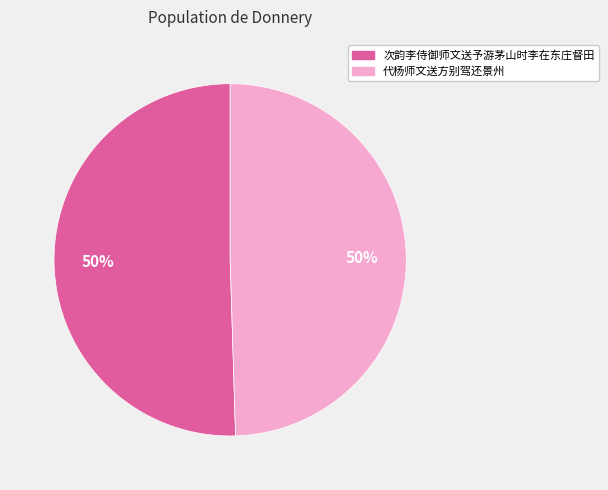

What percentage is the 次韵李侍御师文送予游茅山时李在东庄督田 slice, to the nearest percent?

50%